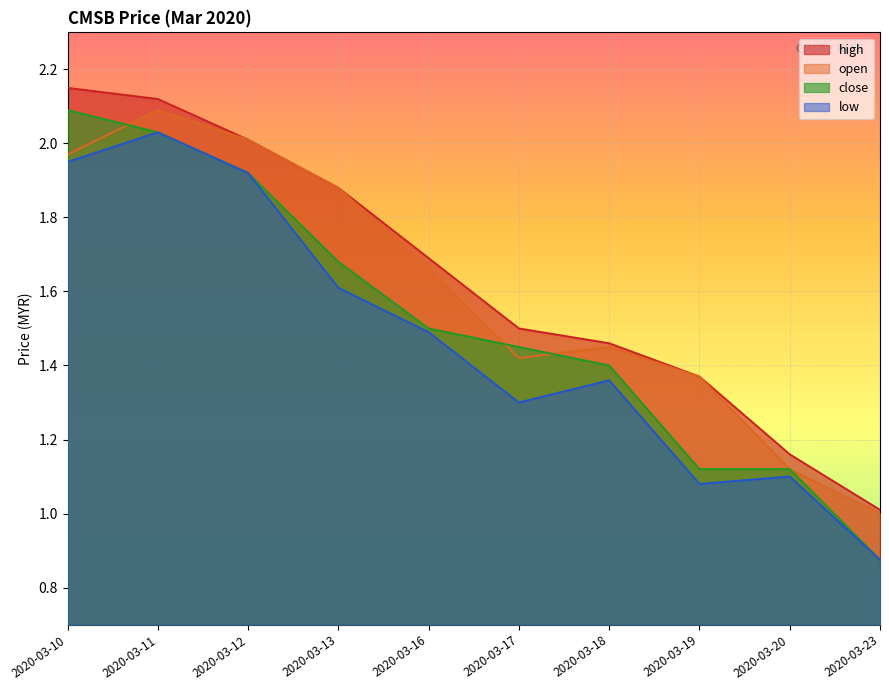

Reading left to right, list all the values displayed in this chart.

open: 2.0	2.1	2.0	1.9	1.7	1.4	1.4	1.4	1.1	1.0
high: 2.1	2.1	2.0	1.9	1.7	1.5	1.5	1.4	1.2	1.0
close: 2.1	2.0	1.9	1.7	1.5	1.4	1.4	1.1	1.1	0.9
low: 1.9	2.0	1.9	1.6	1.5	1.3	1.4	1.1	1.1	0.9